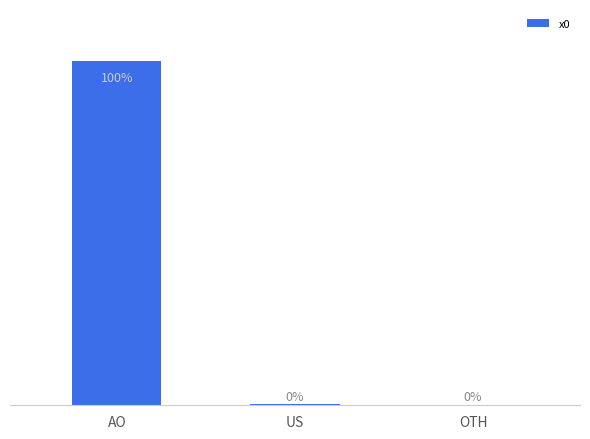

Rank the categories by value from lowest to highest.

OTH, US, AO